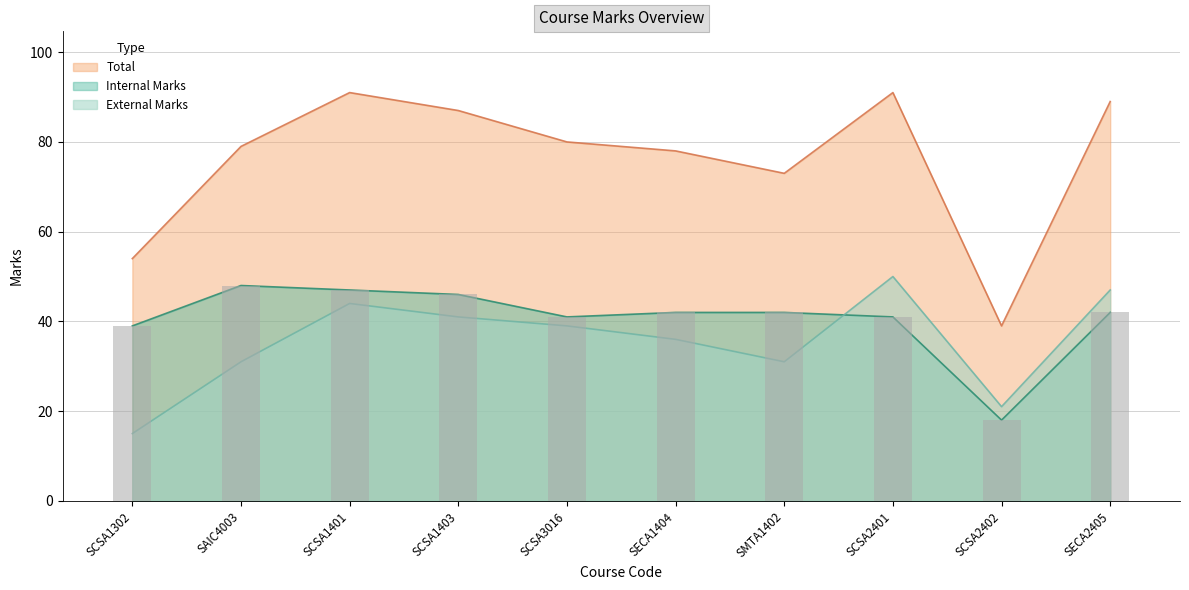

What is the spread (max minus min) of values at SCSA1403?

46